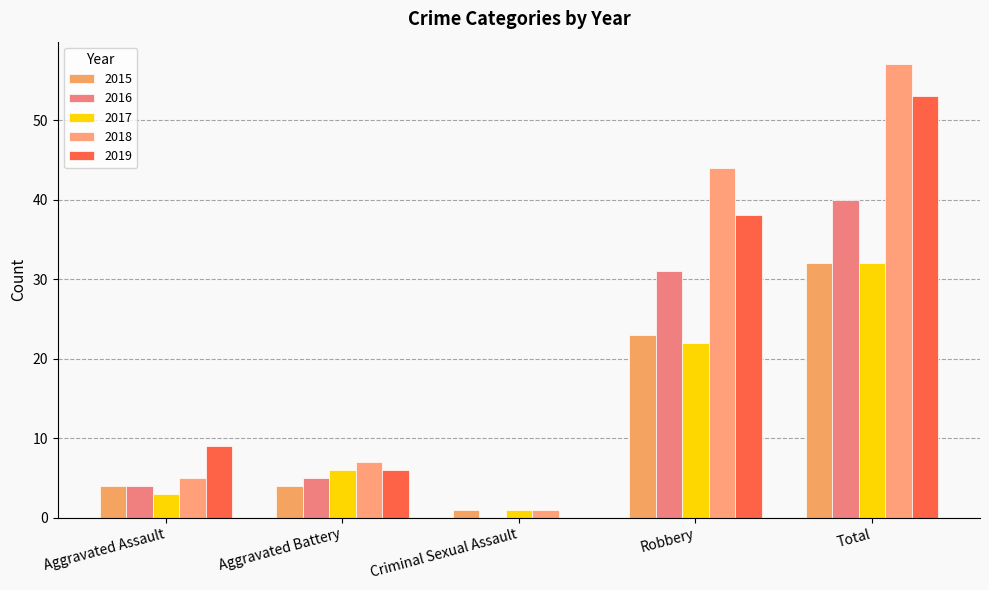

Count the number of data series in this chart.

5